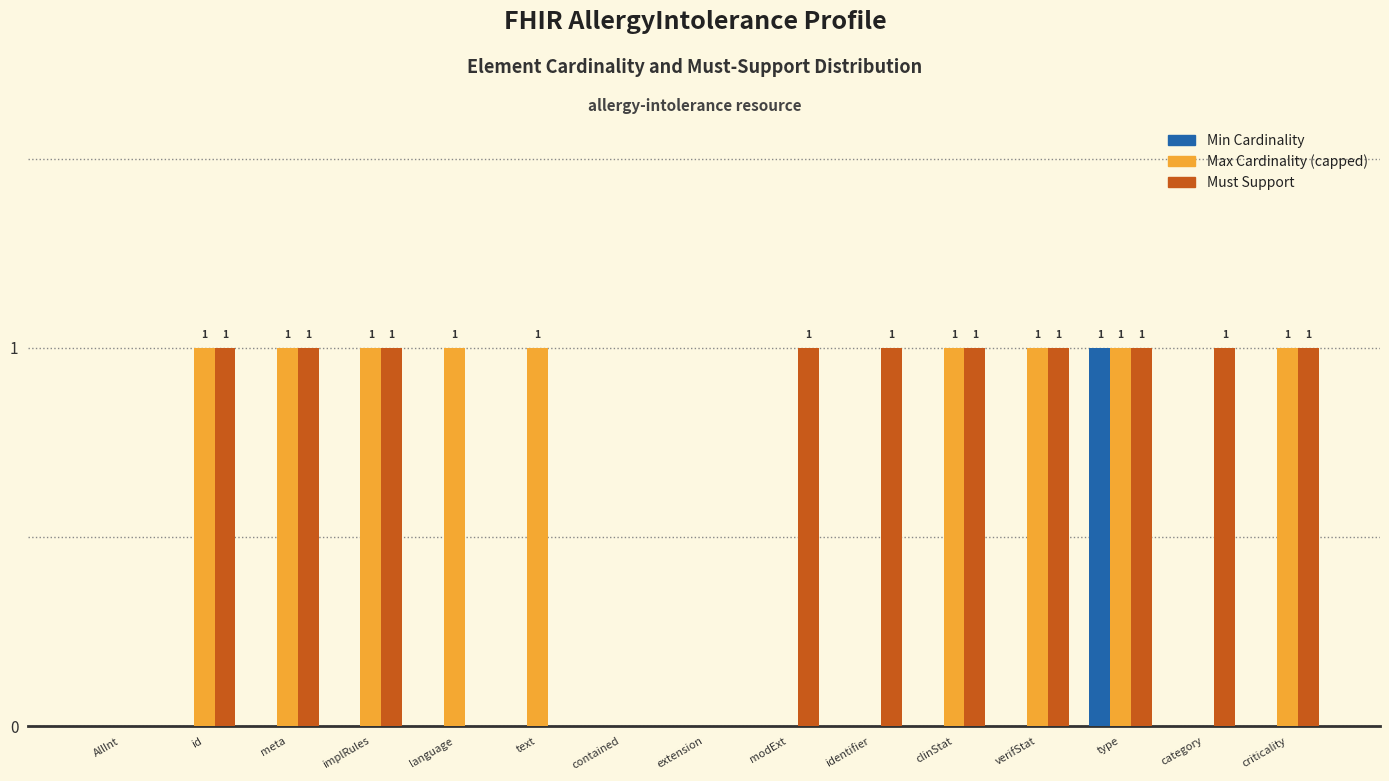

What is the sum of all Must Support values?

10